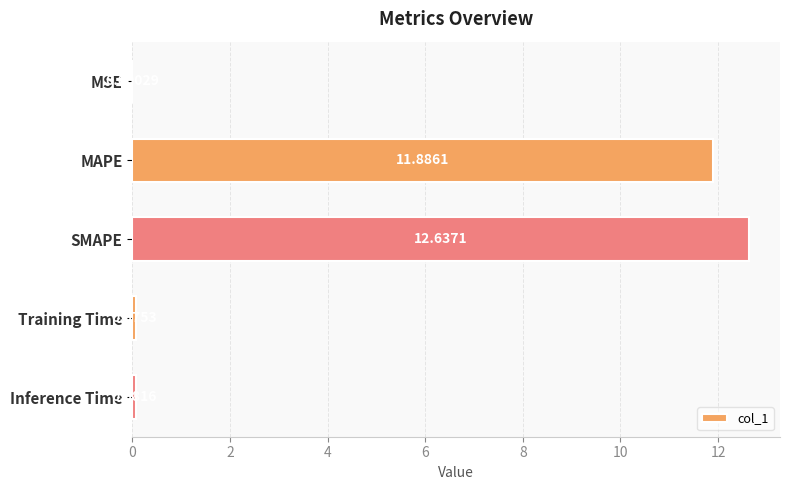

What is the sum of all values?

24.7